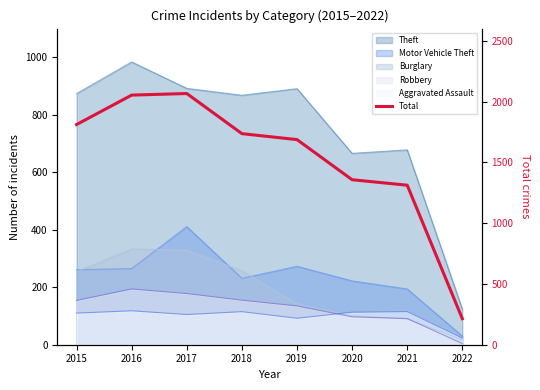

How many categories are shown in the chart?

8